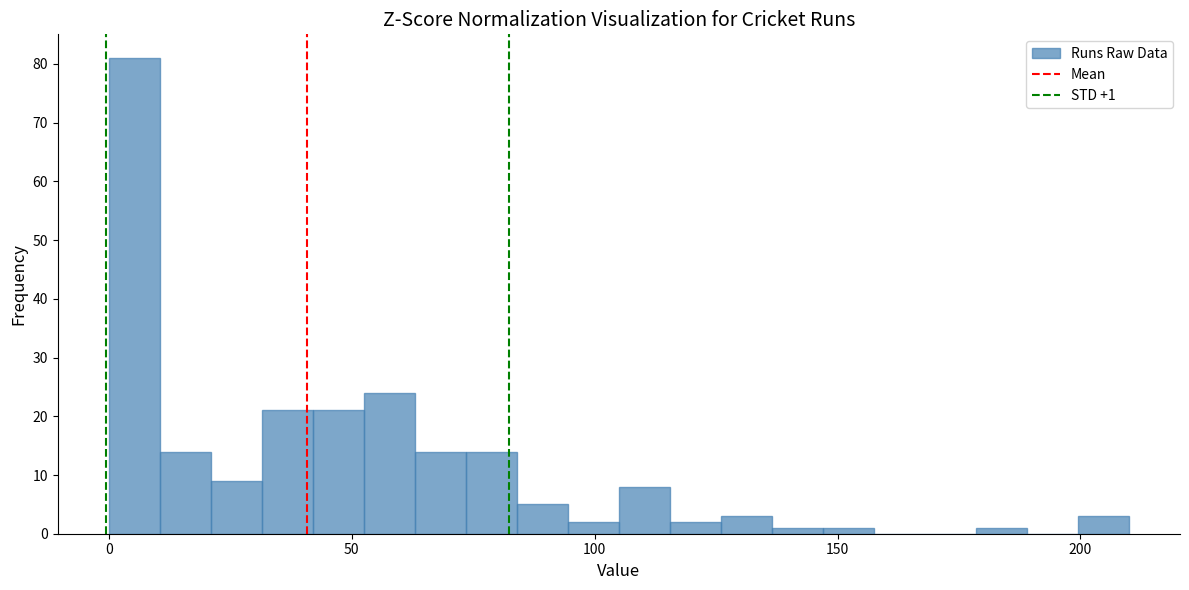

Around what value on the x-axis is the tallest bar? Give the approximate position of its centre, as read against the axis.

5